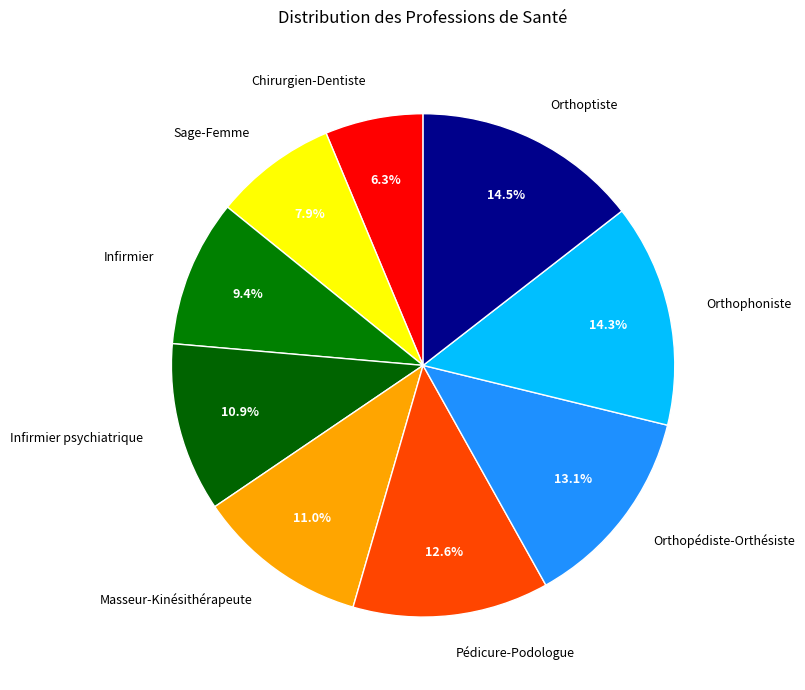

Combined, do Orthopédiste-Orthésiste and Infirmier psychiatrique account for over 50%?

No